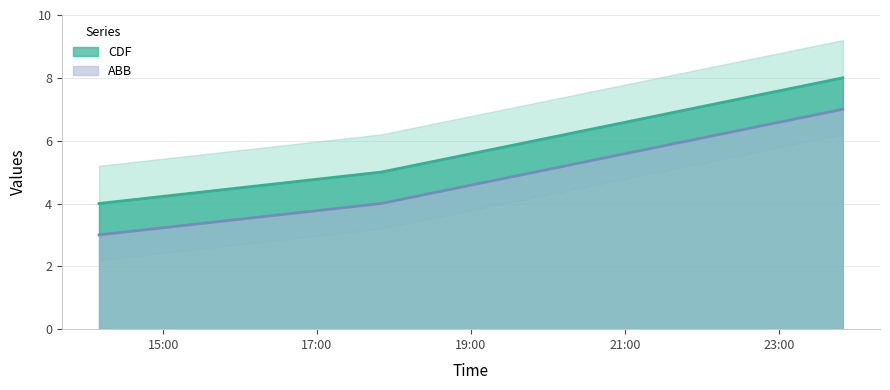

The value of ABB at 2023-11-07 23:50:00 is 7. True or false?

True